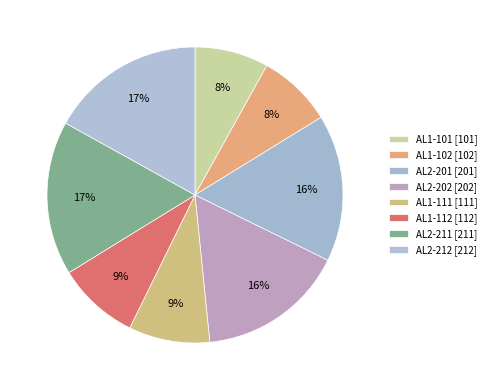

The AL1-102 slice represents 8% of the pie. True or false?

True